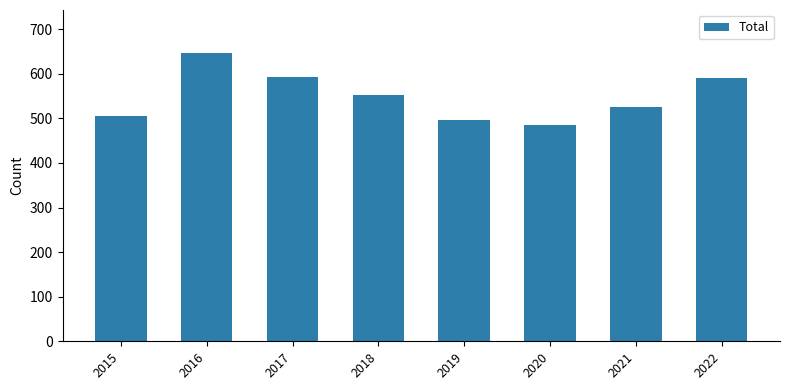

At which category does the chart reach its peak across all series?

2016